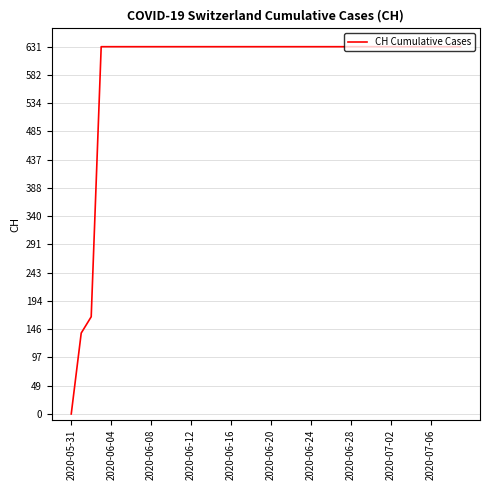

What is the difference between the maximum and minimum values?

631